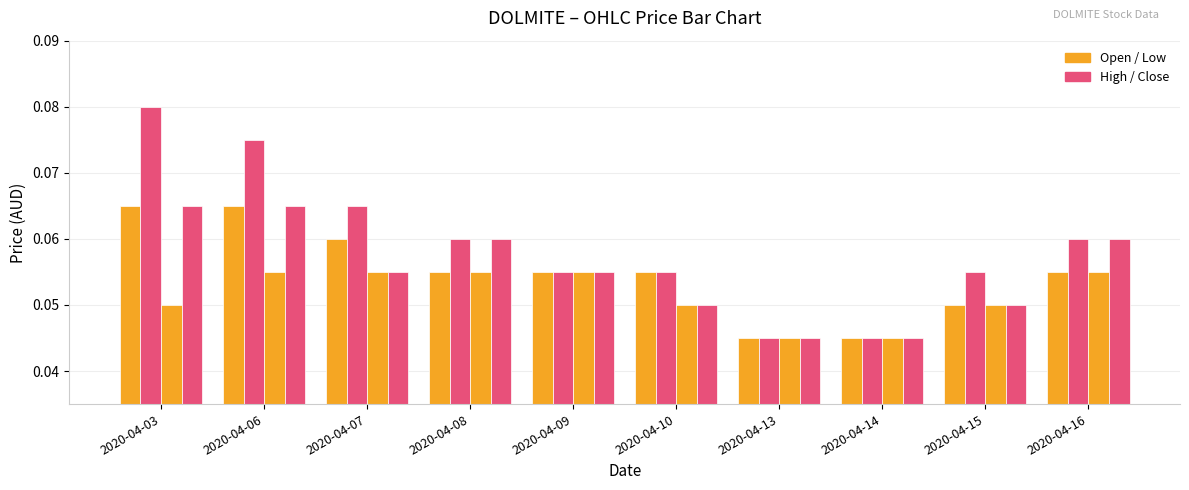

Which has a higher value, 2020-04-16 or 2020-04-14?

2020-04-16